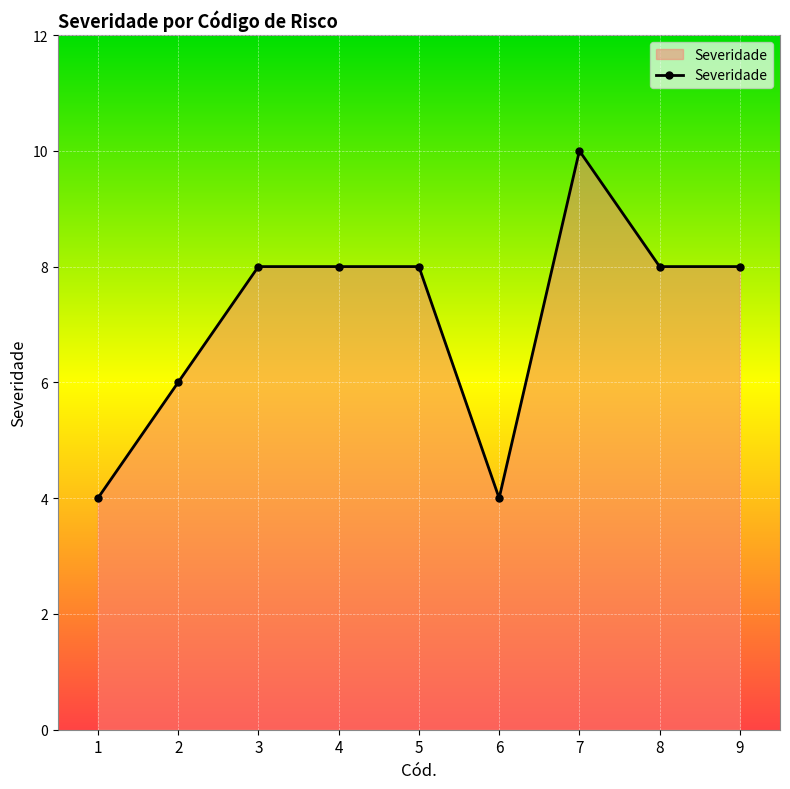

Reading right to left, extract all data points from this chart.

8	8	10	4	8	8	8	6	4